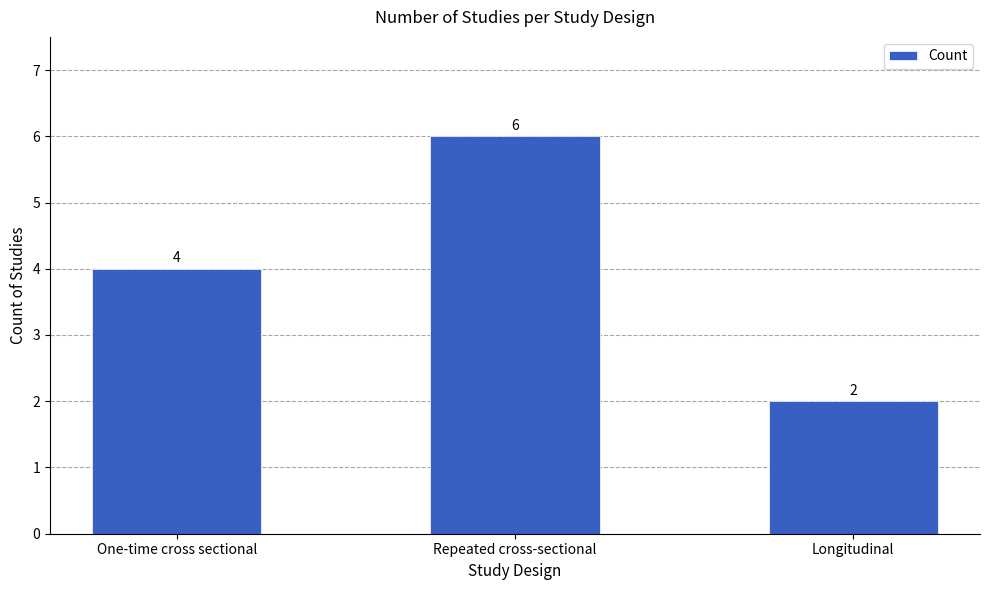

What is the minimum value shown in the chart?

2